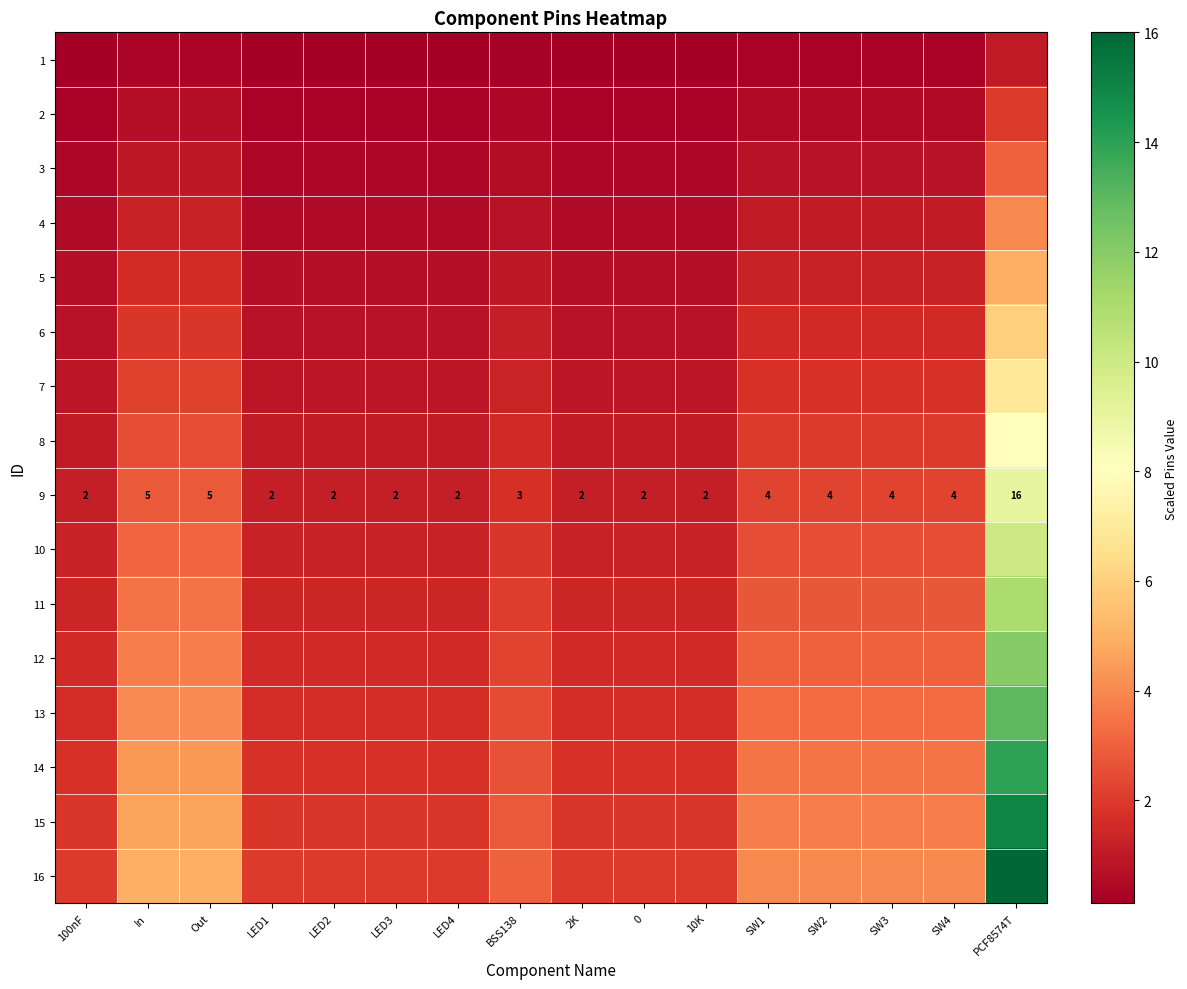

List the series in order of their peak value, lowest first.

1, 2, 3, 4, 5, 6, 7, 8, 9, 10, 11, 12, 13, 14, 15, 16